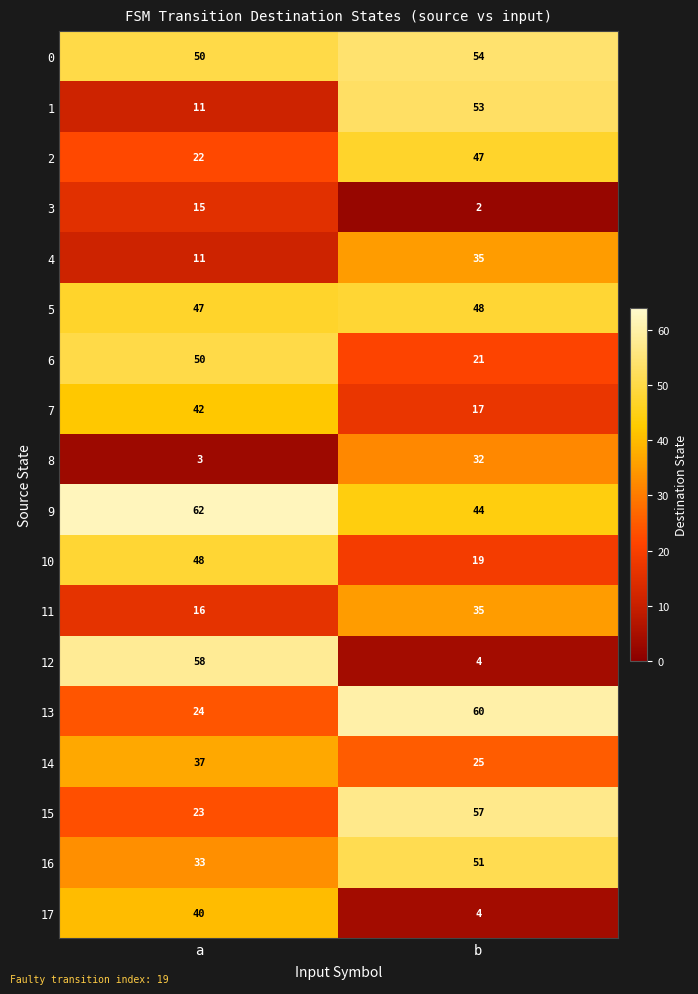

At which label does 15 reach its peak?

b